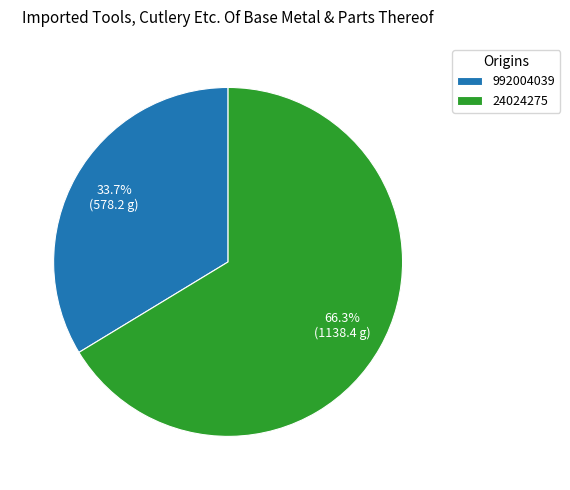

How many segments does this pie chart have?

2